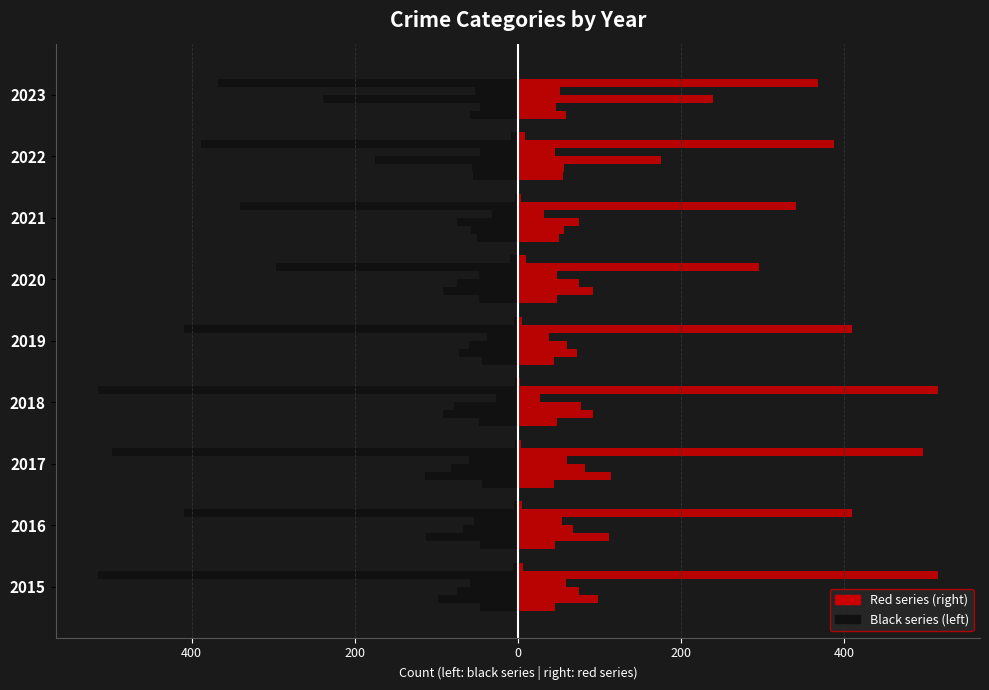

What is the greatest value displayed?

515